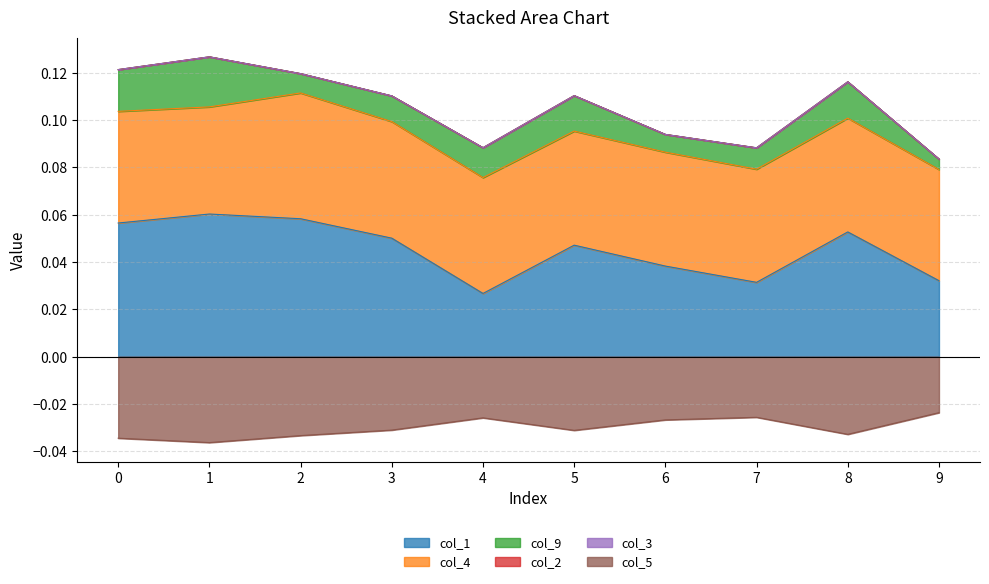

At which category does col_4 reach its first local valley?

1